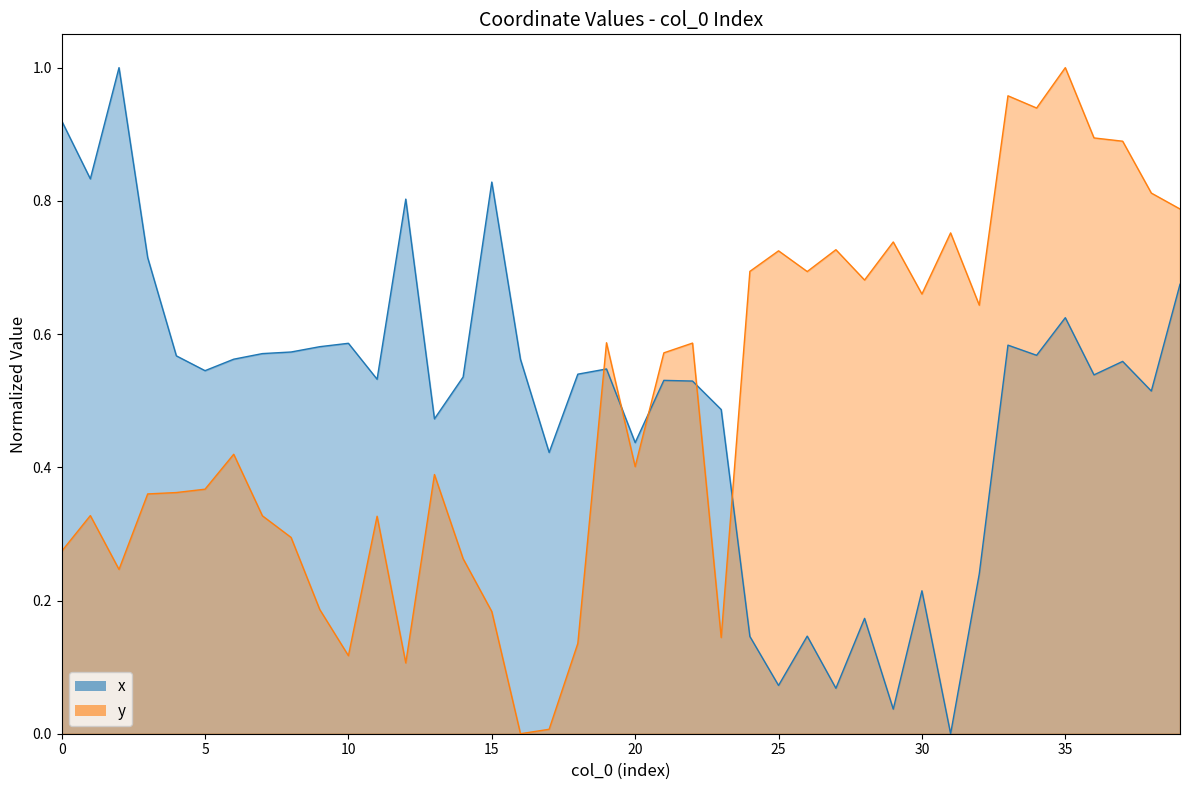

Reading left to right, transcribe all the data shown in this chart.

x: 0=0.9	1=0.8	2=1.0	3=0.7	4=0.6	5=0.5	6=0.6	7=0.6	8=0.6	9=0.6	10=0.6	11=0.5	12=0.8	13=0.5	14=0.5	15=0.8	16=0.6	17=0.4	18=0.5	19=0.5	20=0.4	21=0.5	22=0.5	23=0.5	24=0.1	25=0.1	26=0.1	27=0.1	28=0.2	29=0.0	30=0.2	31=0.0	32=0.2	33=0.6	34=0.6	35=0.6	36=0.5	37=0.6	38=0.5	39=0.7
y: 0=0.3	1=0.3	2=0.2	3=0.4	4=0.4	5=0.4	6=0.4	7=0.3	8=0.3	9=0.2	10=0.1	11=0.3	12=0.1	13=0.4	14=0.3	15=0.2	16=0.0	17=0.0	18=0.1	19=0.6	20=0.4	21=0.6	22=0.6	23=0.1	24=0.7	25=0.7	26=0.7	27=0.7	28=0.7	29=0.7	30=0.7	31=0.8	32=0.6	33=1.0	34=0.9	35=1.0	36=0.9	37=0.9	38=0.8	39=0.8